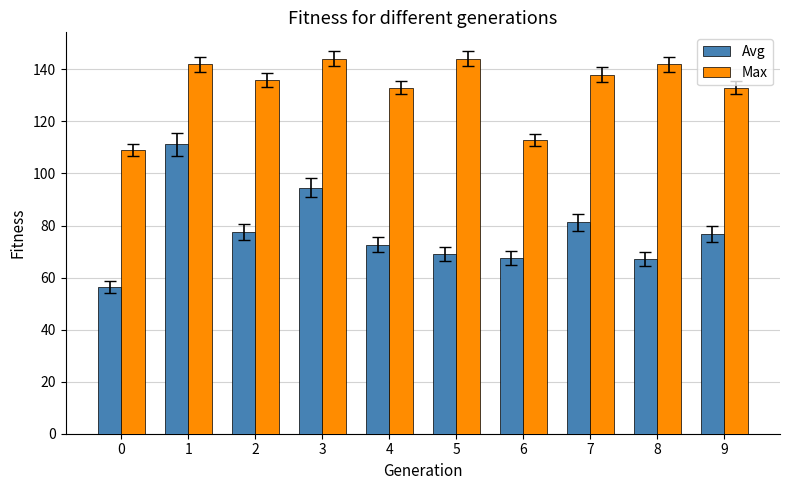

True or false: Avg has a value of 56.3 at 0.

True